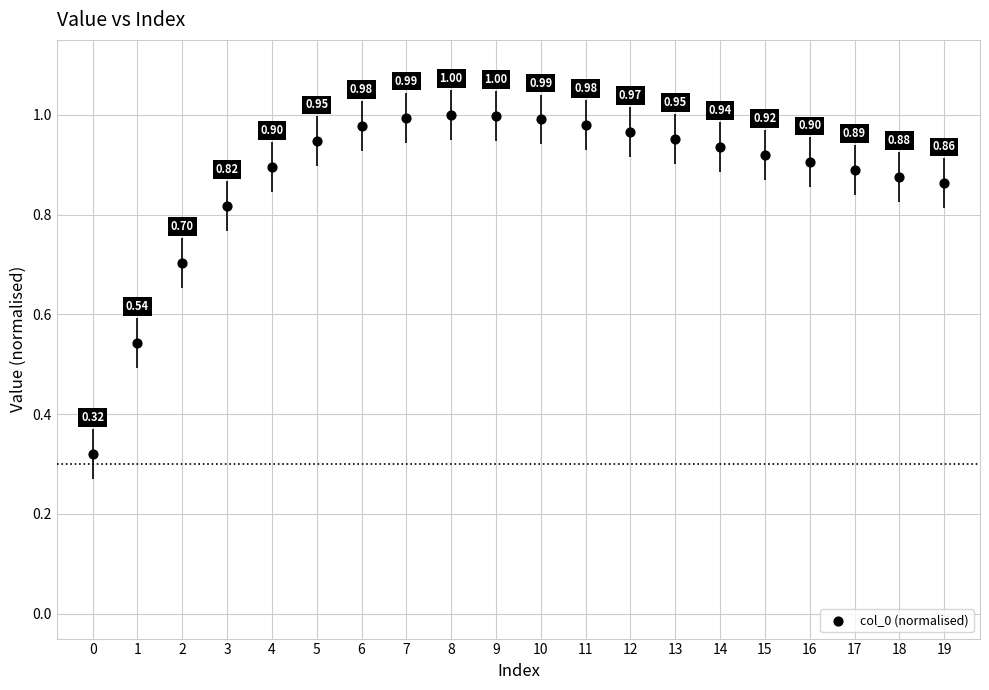

What is the range of Y values (max minus min)?

0.7